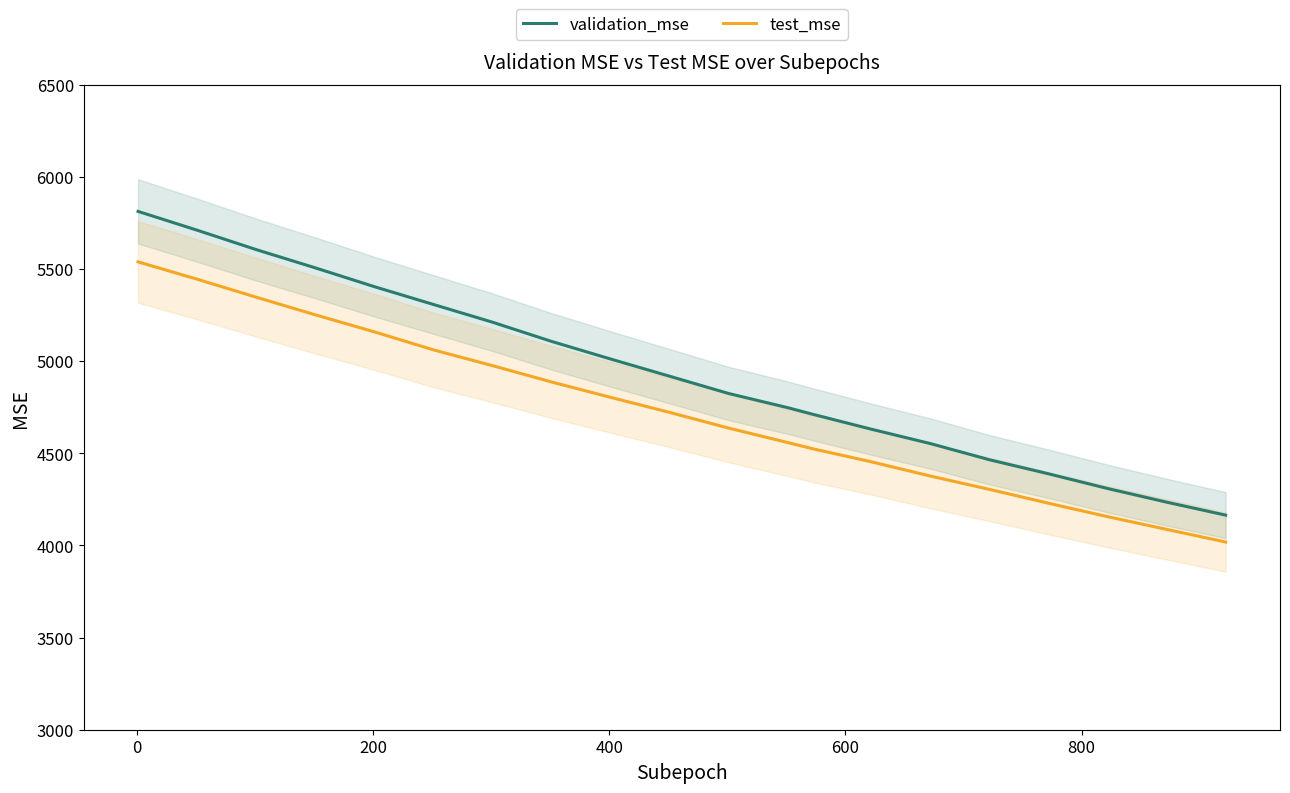

True or false: test_mse and validation_mse intersect in this chart.

False